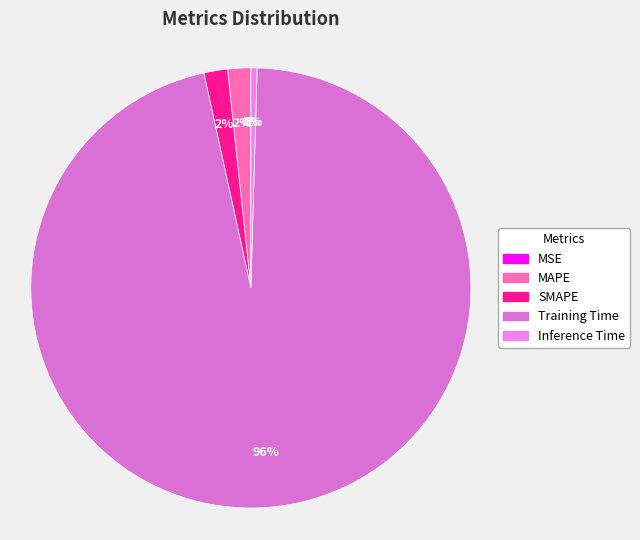

Is the sum of Training Time and SMAPE greater than half?

Yes